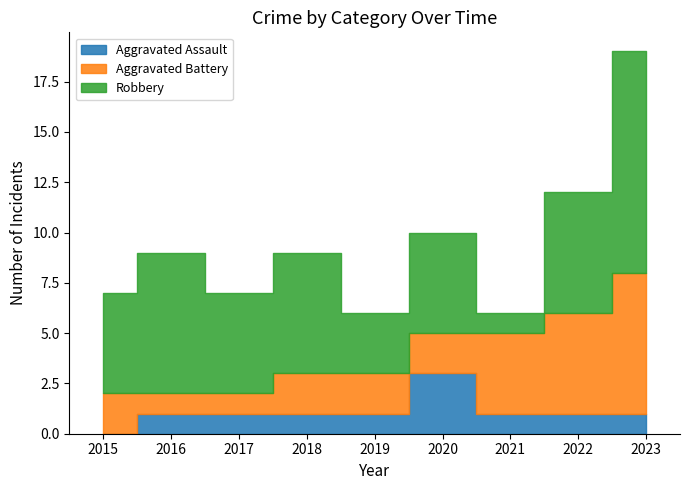

True or false: Robbery and Aggravated Assault cross at least once.

False